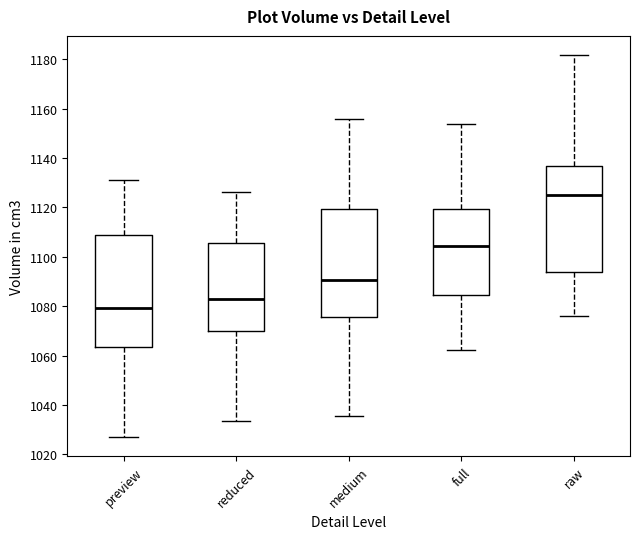

Reading left to right, transcribe this box plot: for each box, give where its median line is, the range the box spans, and where its two whiskers end, as read against the y-axis. The values are not printed on the chart, so give them approximately, as read against the axis.

preview: median 1080, box 1064 to 1108, whiskers 1028 to 1130
reduced: median 1082, box 1070 to 1106, whiskers 1034 to 1126
medium: median 1090, box 1076 to 1120, whiskers 1036 to 1156
full: median 1104, box 1084 to 1120, whiskers 1062 to 1154
raw: median 1126, box 1094 to 1136, whiskers 1076 to 1182